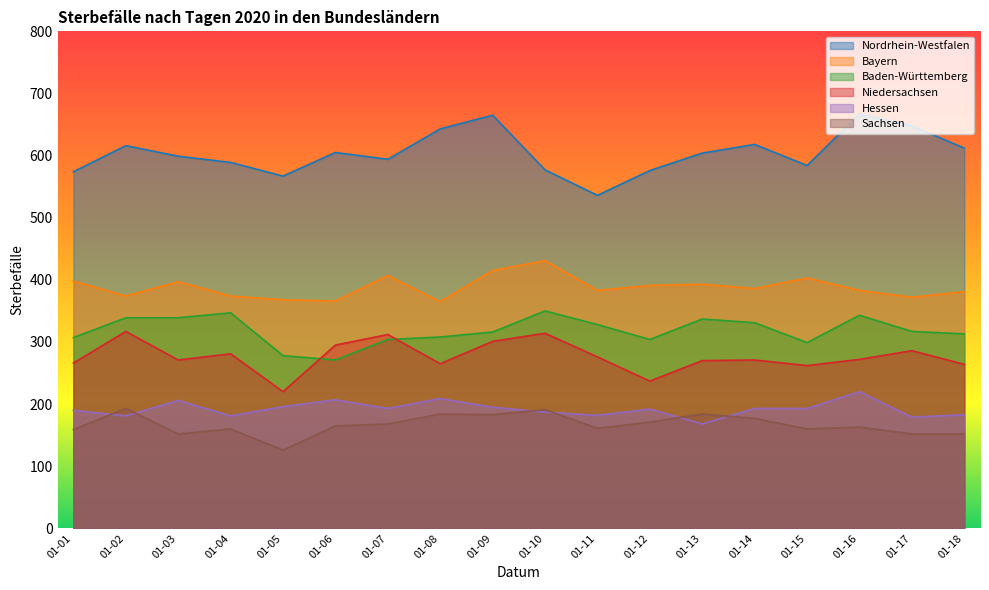

True or false: Bayern and Baden-Württemberg intersect in this chart.

False